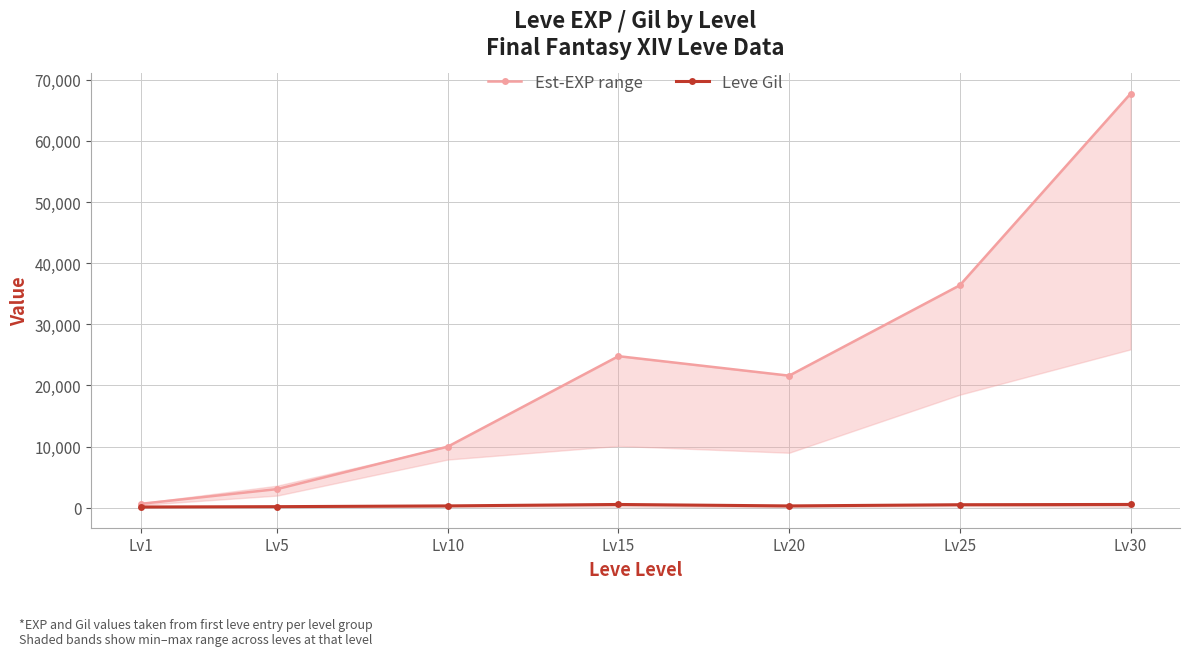

How many series are shown in this chart?

2